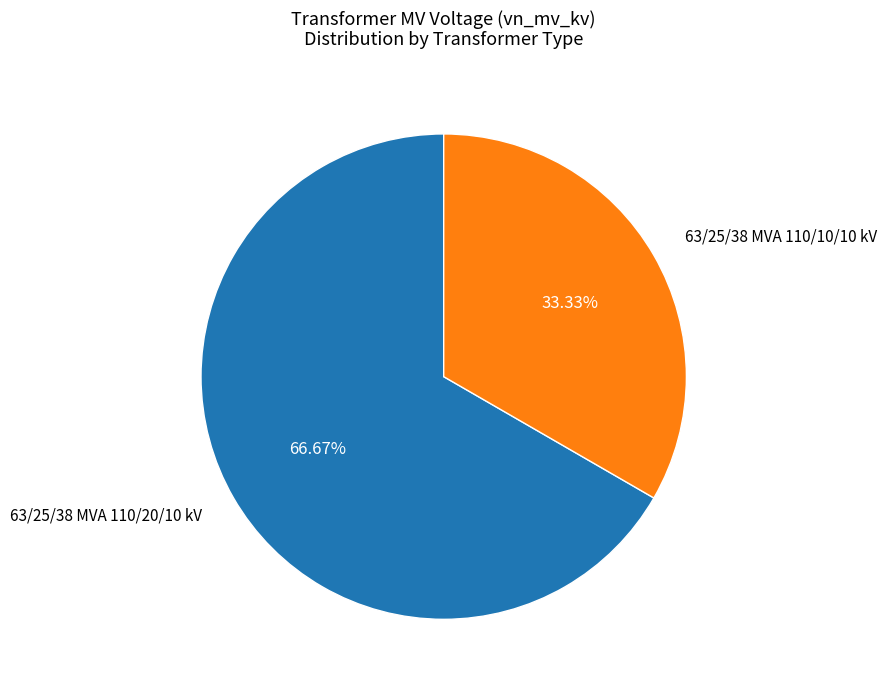

Is there a majority slice in this chart?

Yes